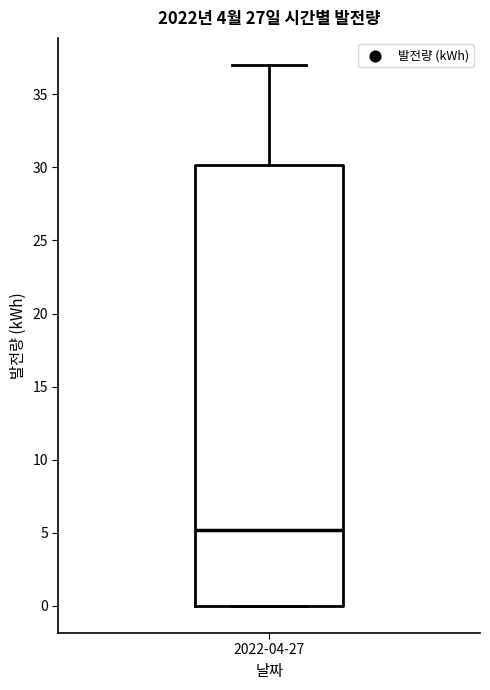

Transcribe this box plot: give where the median line is, the range the box spans, and where the two whiskers end, as read against the y-axis. The values are not printed on the chart, so give them approximately, as read against the axis.

median 5, box 0 to 30, whiskers 0 to 37